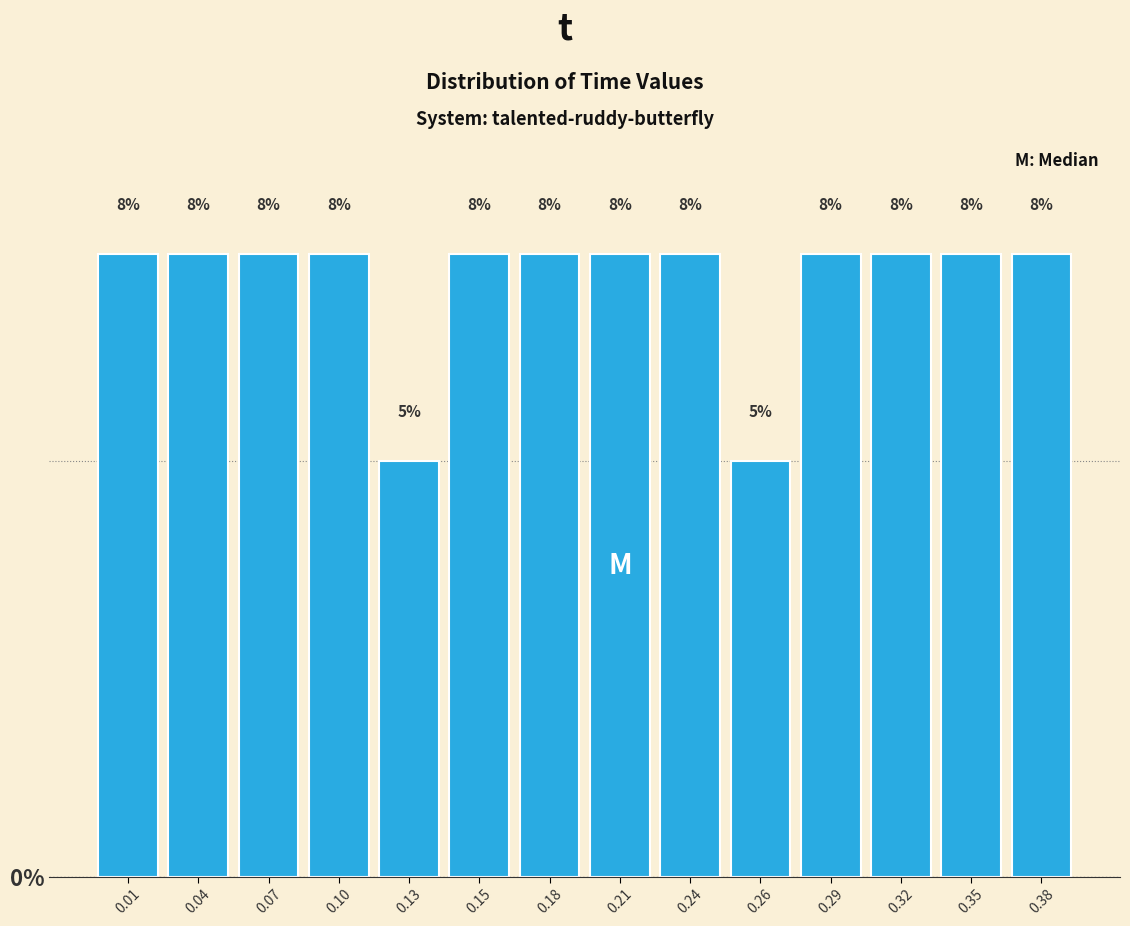

Does the chart contain any negative values?

No